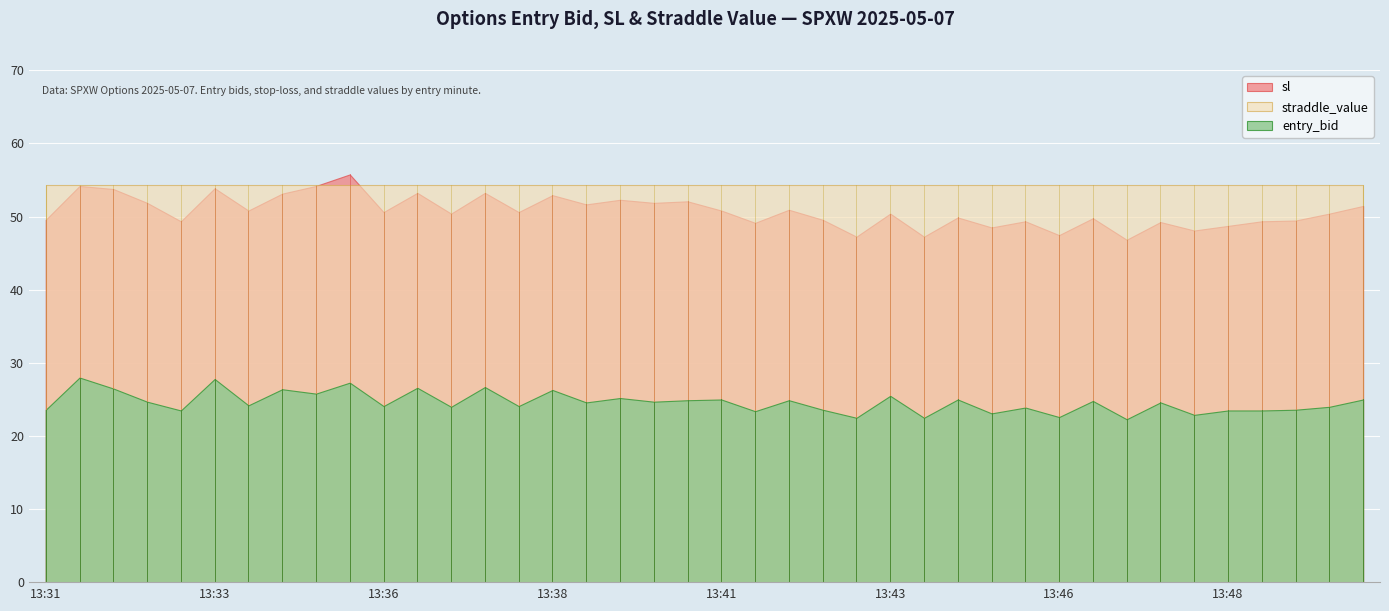

Count the number of data series in this chart.

3